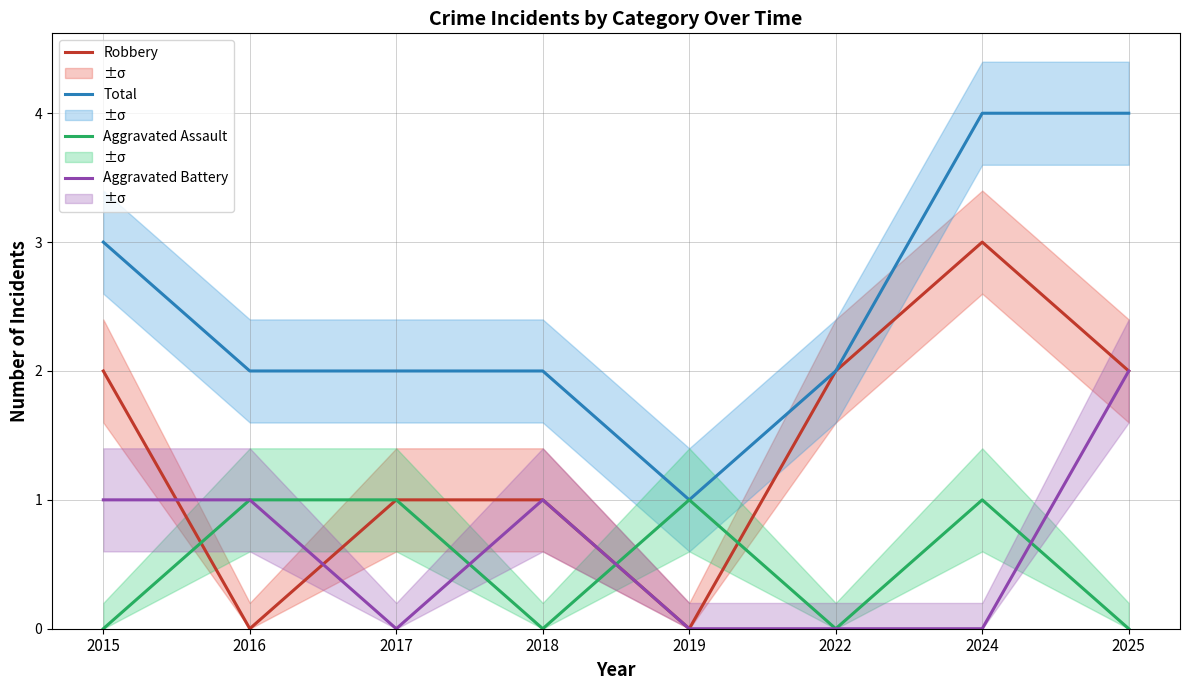

What is the highest value of the Robbery series?

3